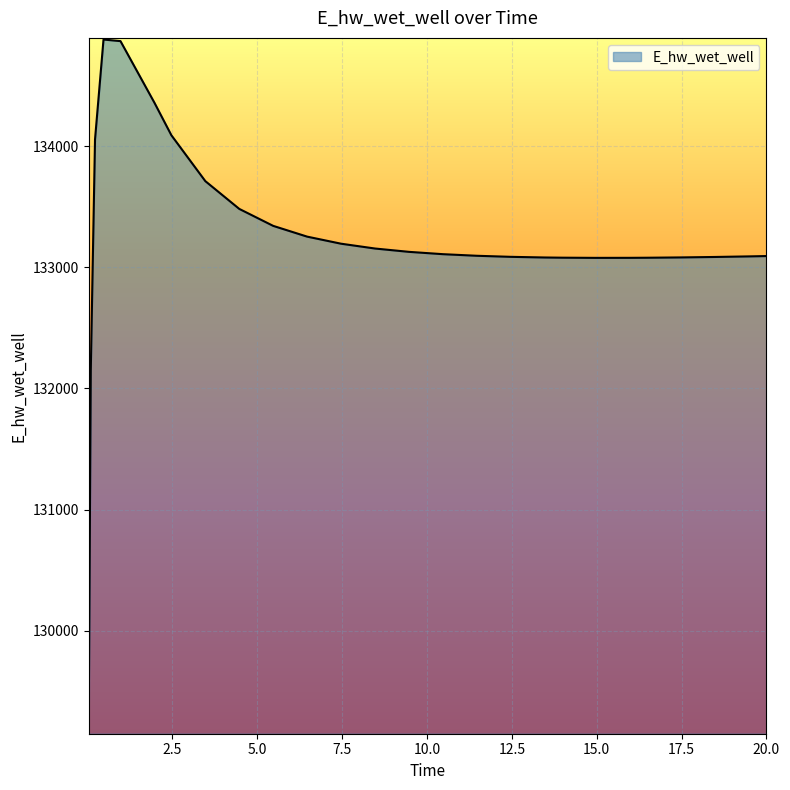

What is the maximum value shown in the chart?

134879.1